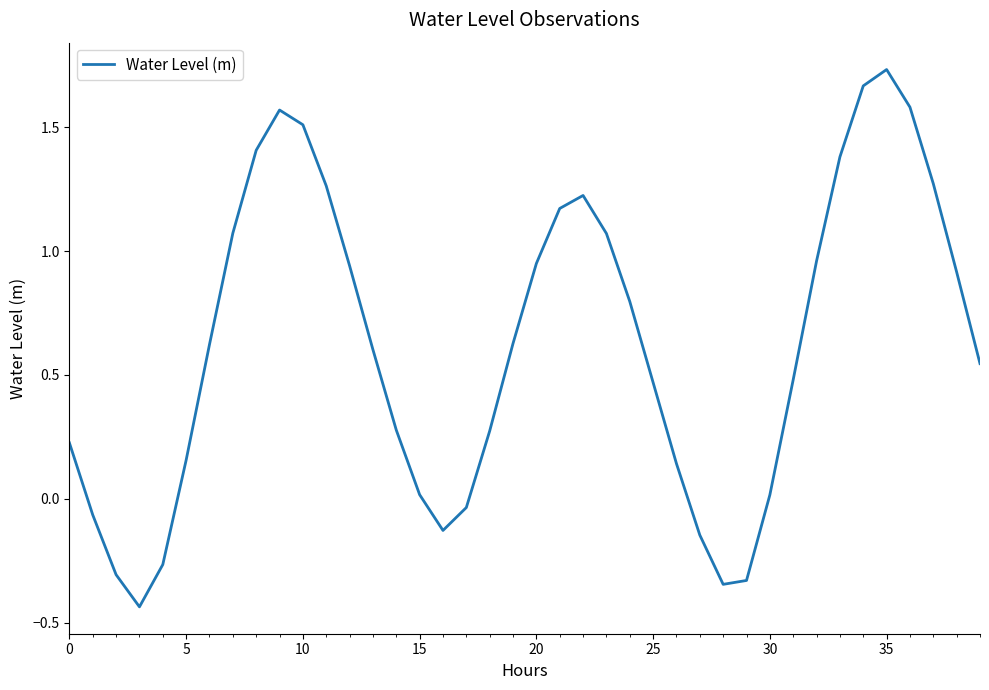

What is the average value?

0.6